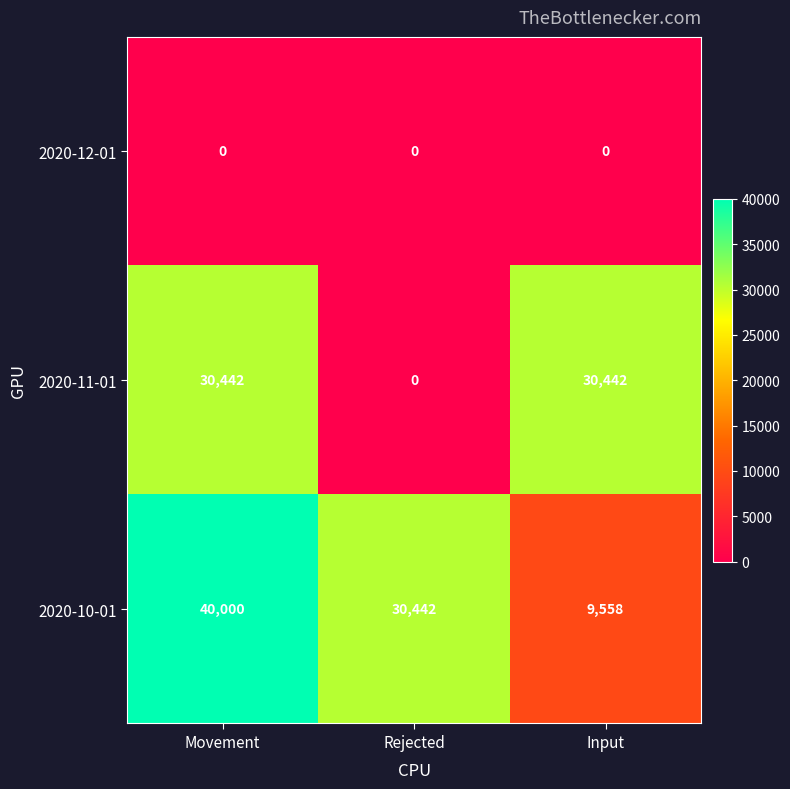

What is the total value across all series at Input?

40000